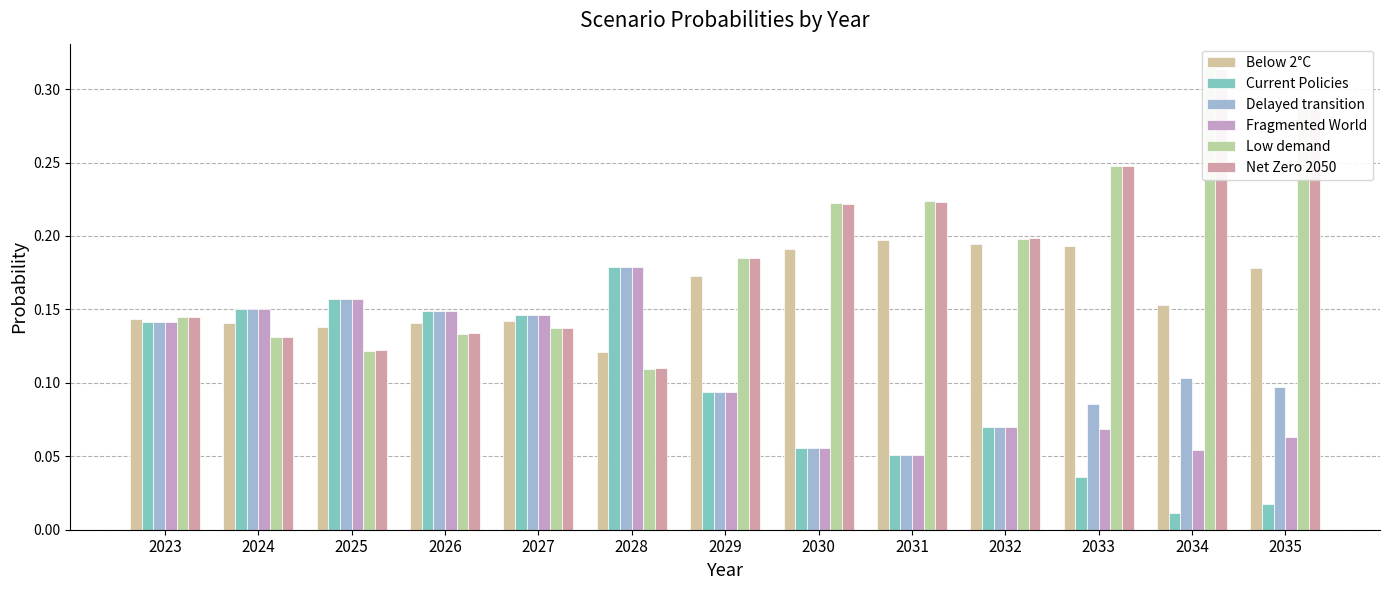

Between 2034 and 2031, which is larger?

2031